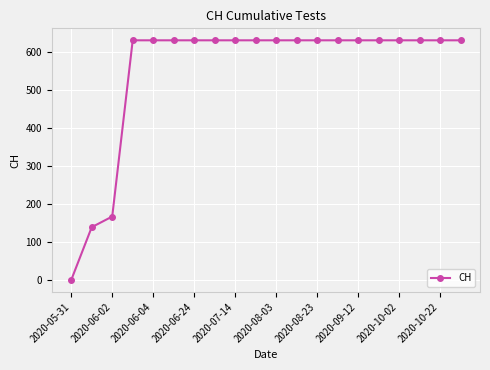

What is the value of the 12th point from the left?

631